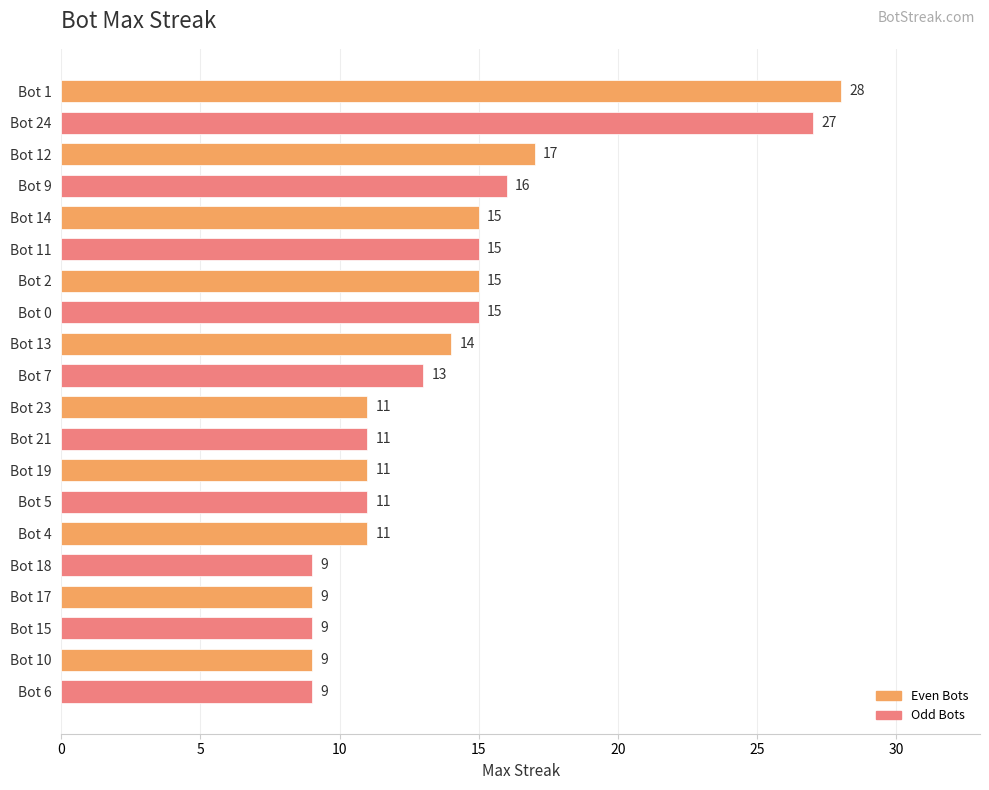

What is the smallest value displayed?

9